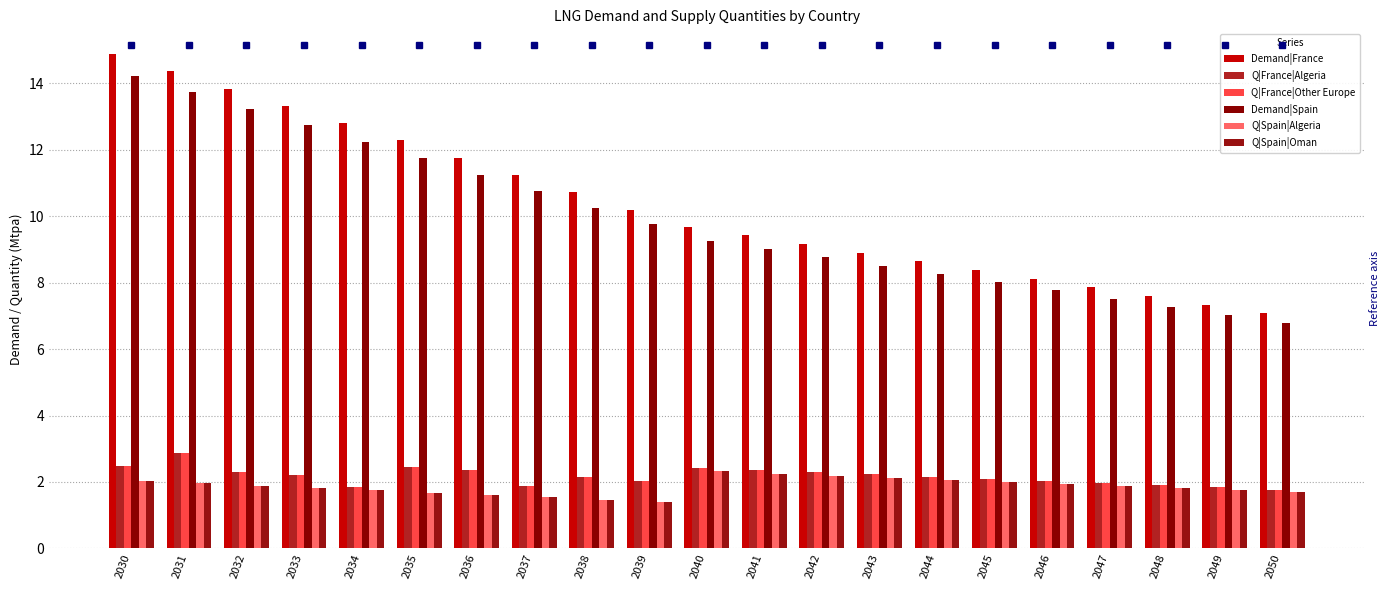

Where is Q|France|Algeria nearest to the value 2?

2046